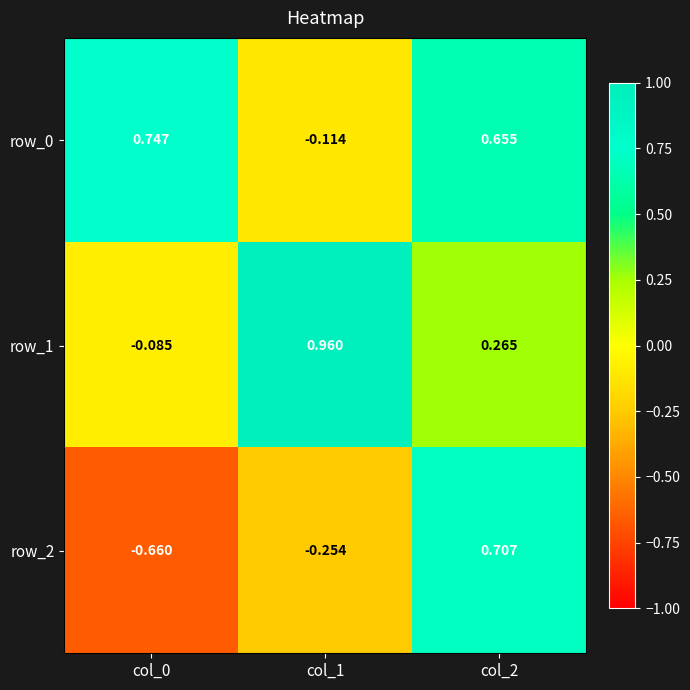

What is the spread (max minus min) of values at col_0?

1.4